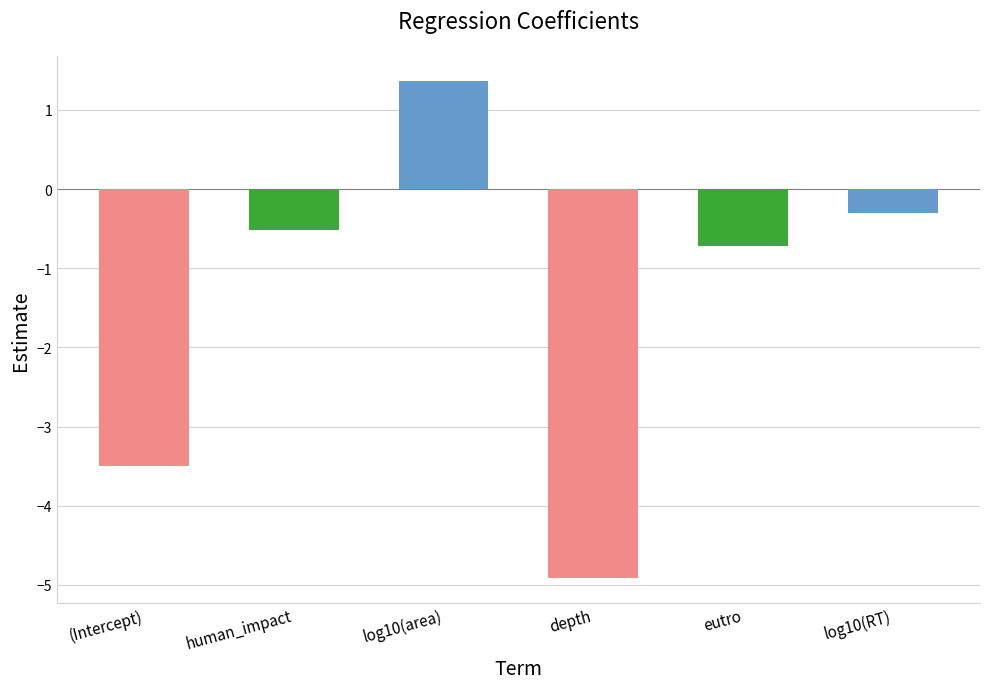

What is the minimum value shown in the chart?

-4.9